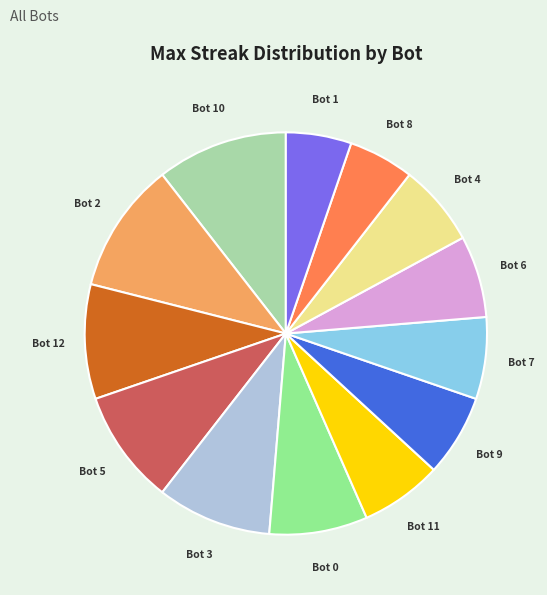

Is the sum of Bot 7 and Bot 6 greater than half?

No